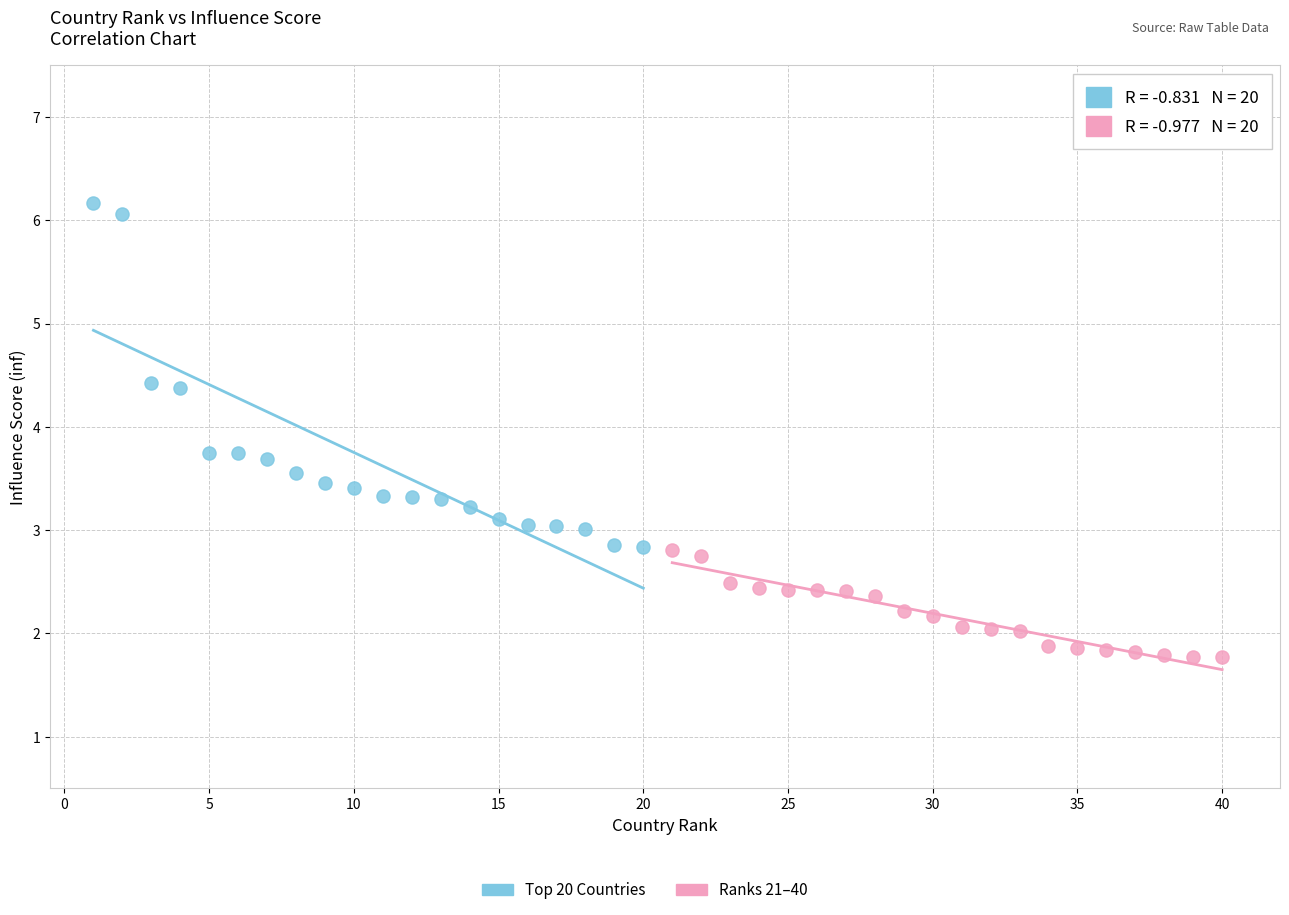

Which series reaches the minimum Y coordinate?

Ranks 21–40